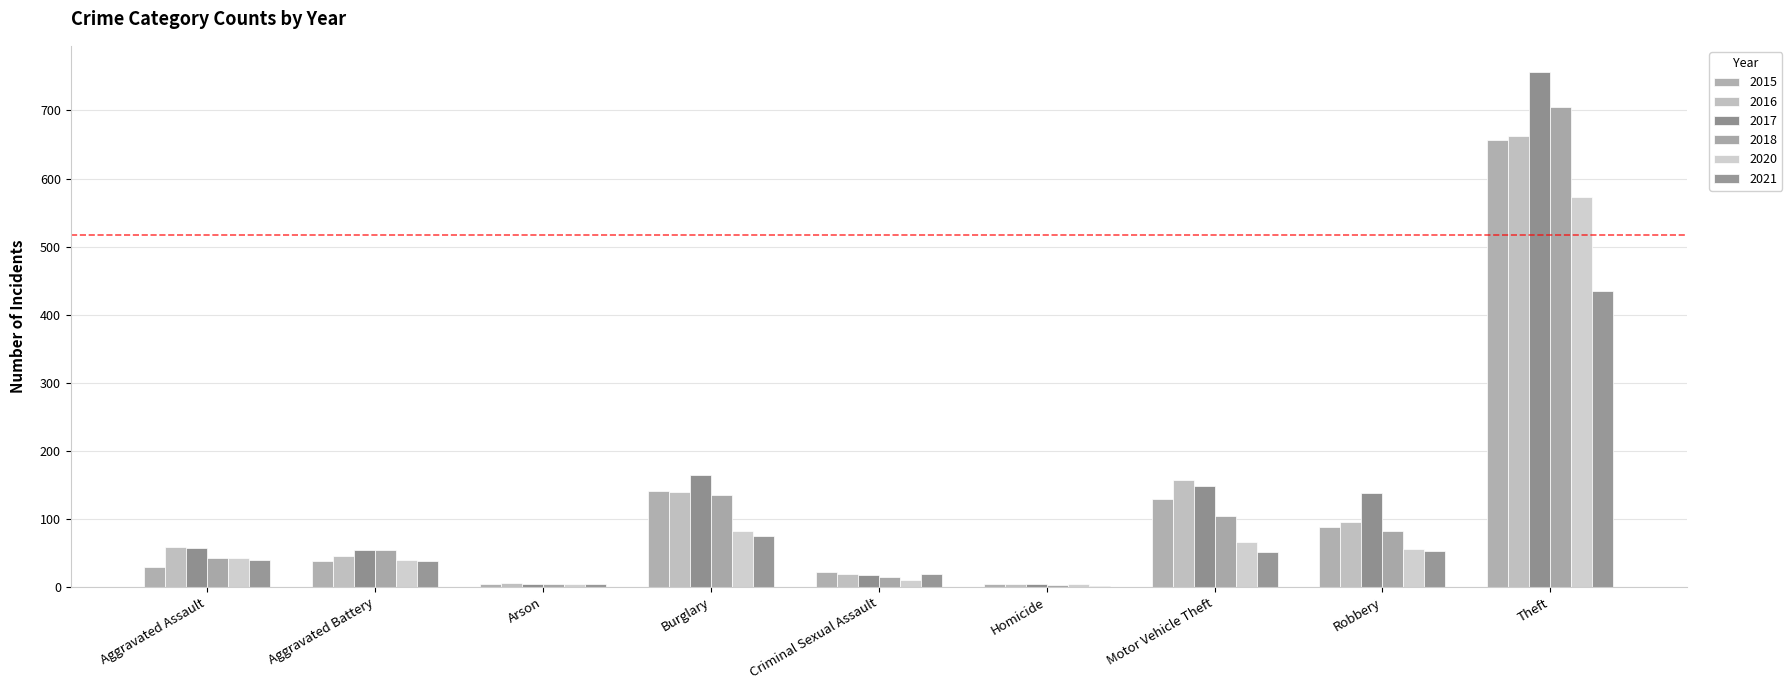

Count the number of categories in the chart.

9